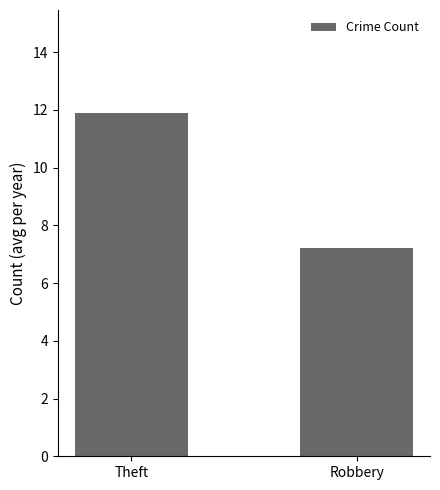

What is the maximum value shown in the chart?

11.9